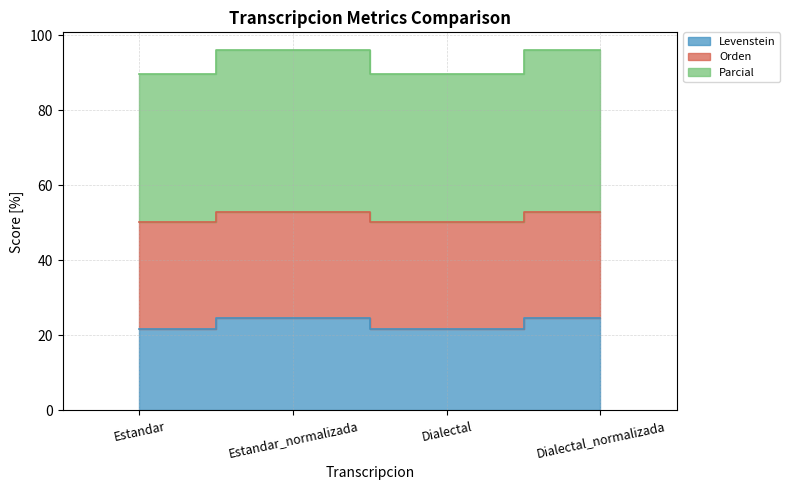

How many interior local valleys does the Parcial series have?

1